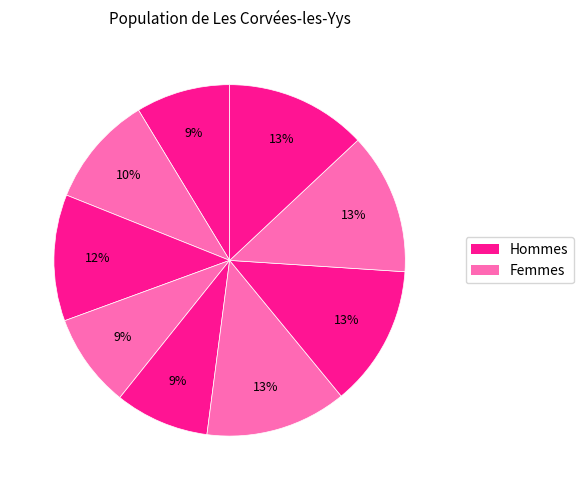

How many segments does this pie chart have?

9